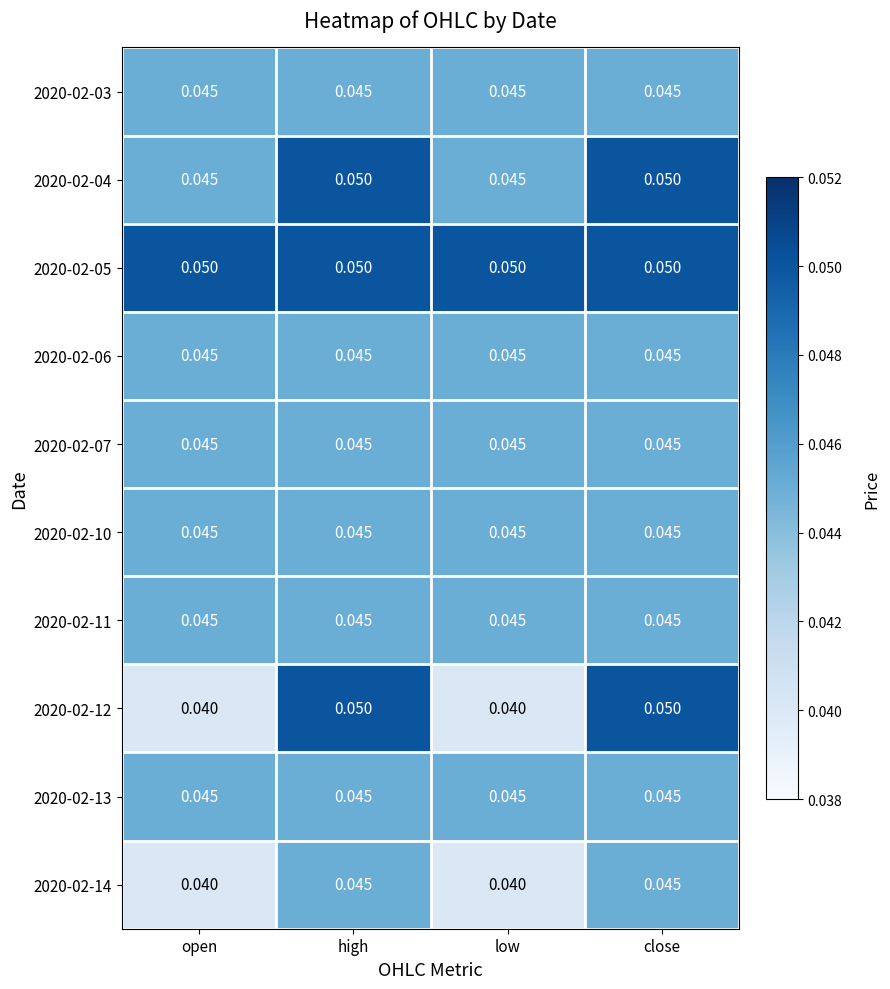

Reading left to right, transcribe all the data shown in this chart.

2020-02-03: open=0.0	high=0.0	low=0.0	close=0.0
2020-02-04: open=0.0	high=0.1	low=0.0	close=0.1
2020-02-05: open=0.1	high=0.1	low=0.1	close=0.1
2020-02-06: open=0.0	high=0.0	low=0.0	close=0.0
2020-02-07: open=0.0	high=0.0	low=0.0	close=0.0
2020-02-10: open=0.0	high=0.0	low=0.0	close=0.0
2020-02-11: open=0.0	high=0.0	low=0.0	close=0.0
2020-02-12: open=0.0	high=0.1	low=0.0	close=0.1
2020-02-13: open=0.0	high=0.0	low=0.0	close=0.0
2020-02-14: open=0.0	high=0.0	low=0.0	close=0.0